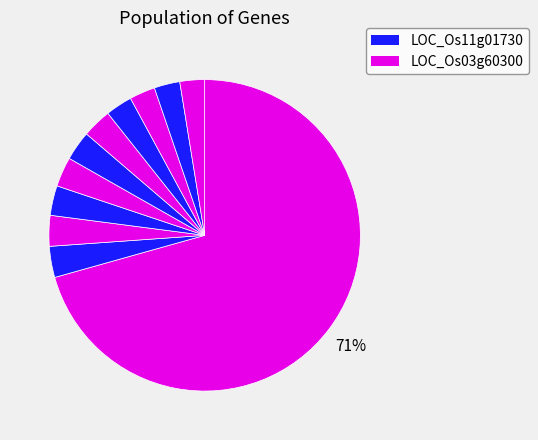

How many slices are in this pie chart?

11